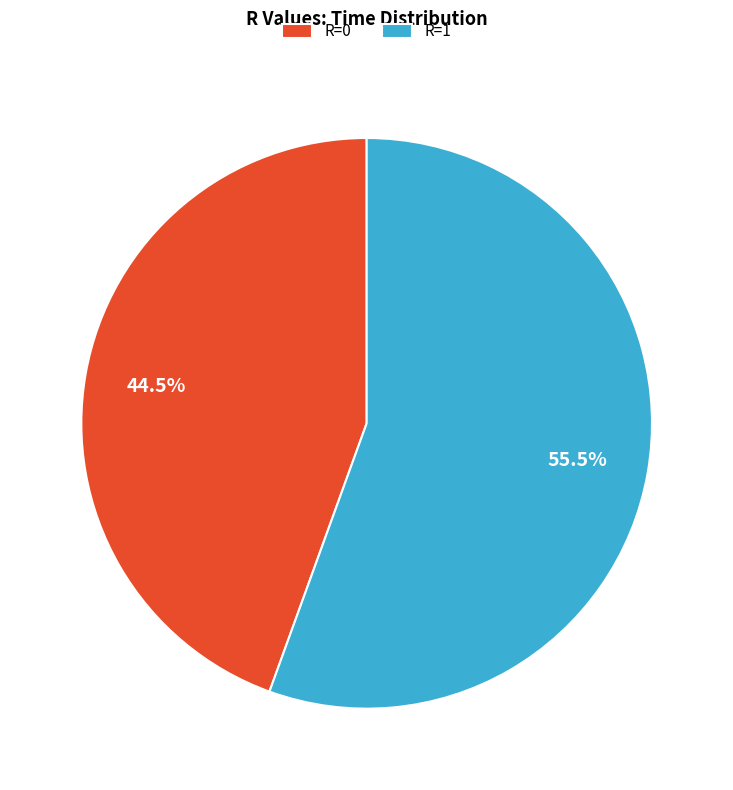

Is R=1 the majority of the pie?

Yes